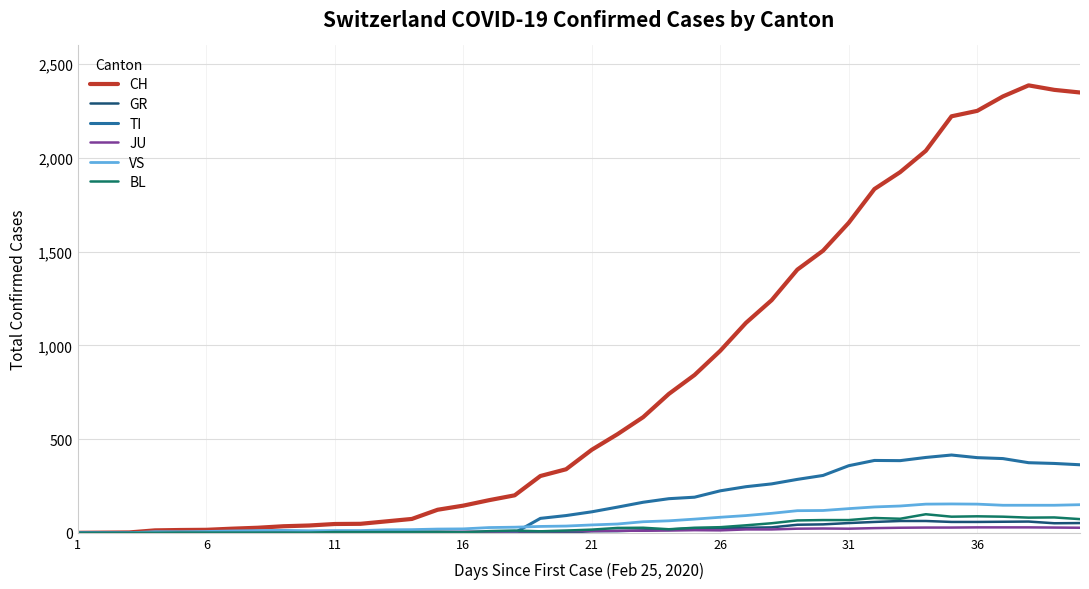

Which series has the widest spread of values?

CH